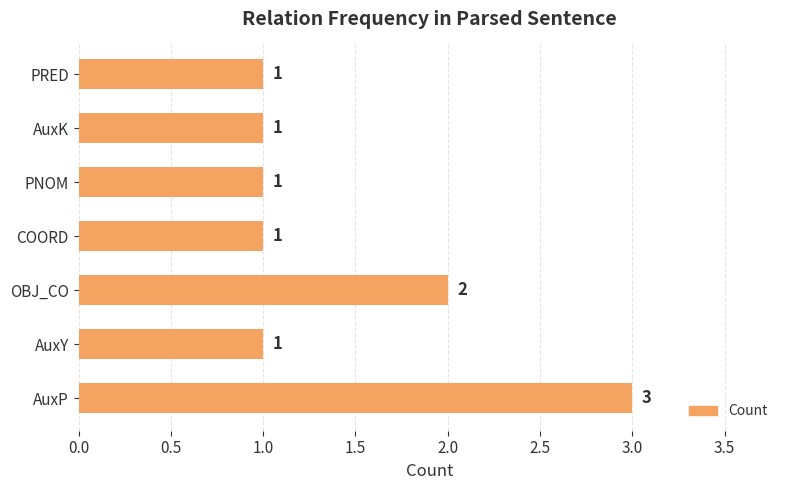

What is the maximum value shown in the chart?

3